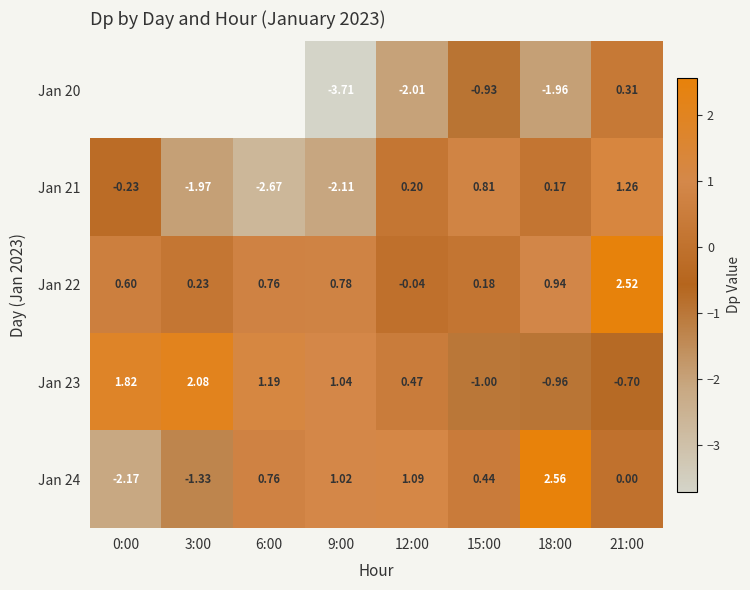

Is the value of Jan 23 at 0:00 greater than the value of Jan 20 at 15:00?

Yes